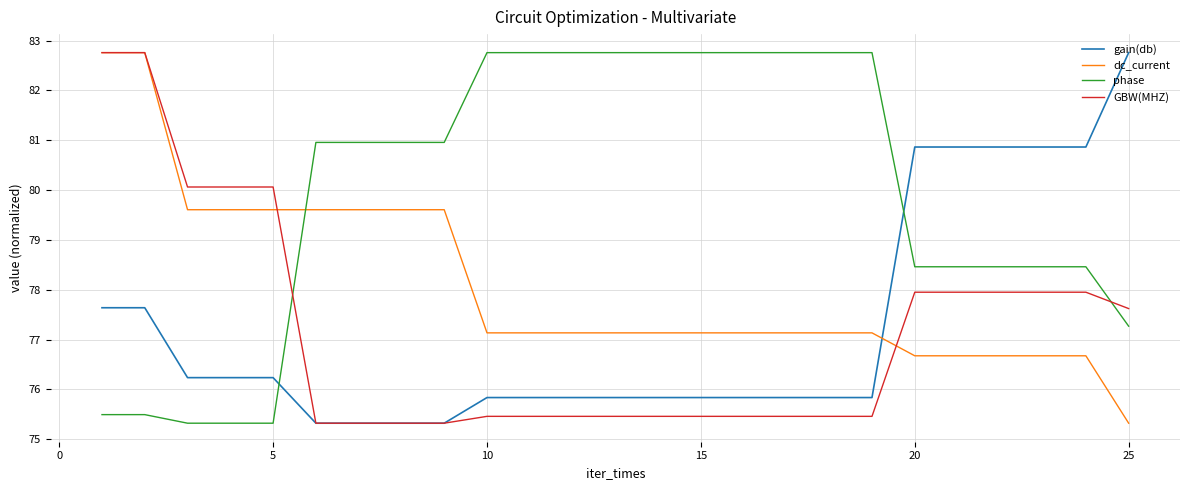

True or false: dc_current and phase cross at least once.

True